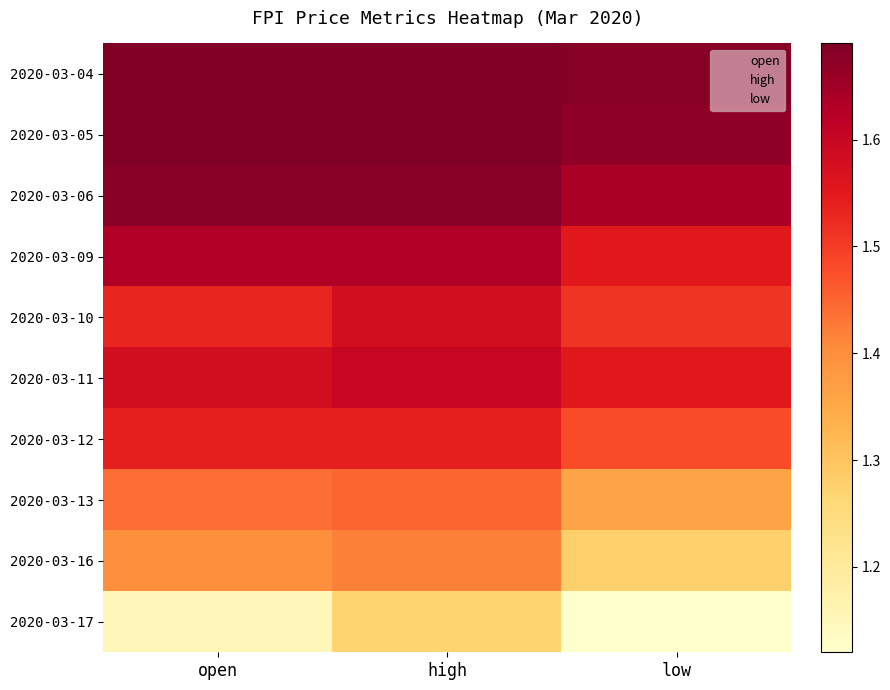

Rank the series at low from highest to lowest value.

2020-03-04, 2020-03-05, 2020-03-06, 2020-03-09, 2020-03-11, 2020-03-10, 2020-03-12, 2020-03-13, 2020-03-16, 2020-03-17